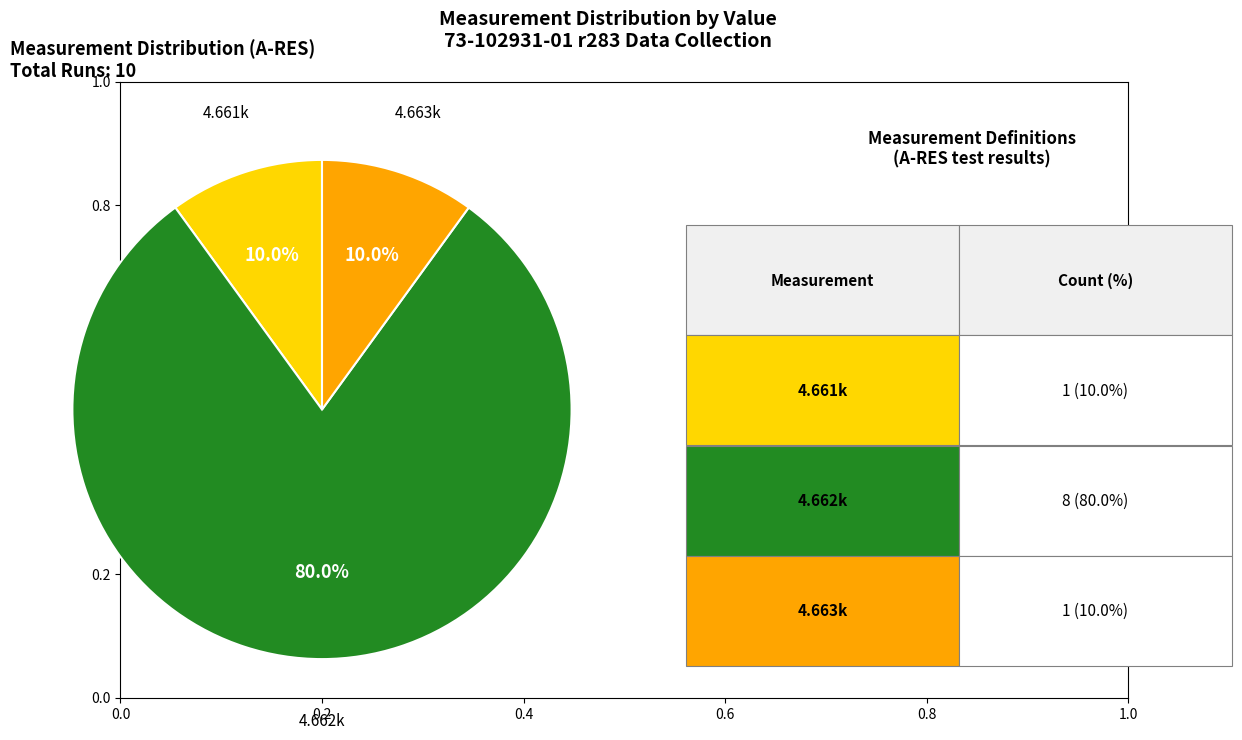

Does any single category account for the majority?

Yes